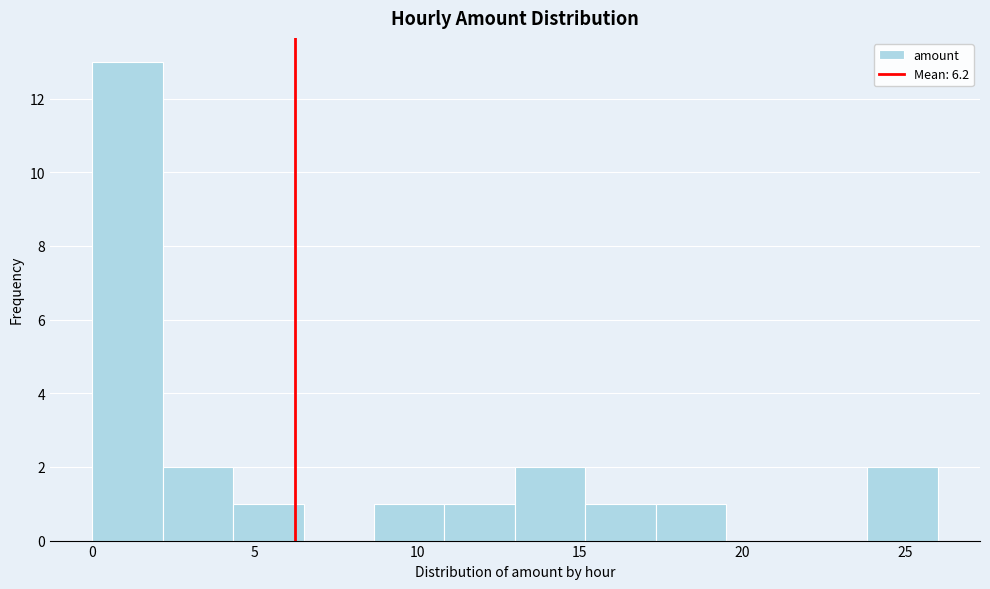

Reading left to right, transcribe this chart: for each bar, give the range it covers on the x-axis and its height. Neither the bar edges nor the heights are printed on the chart, so give them approximately, as read against the axes.

0.0 to 2.0: 13
2.0 to 4.5: 2
4.5 to 6.5: 1
6.5 to 8.5: 0
8.5 to 11.0: 1
11.0 to 13.0: 1
13.0 to 15.0: 2
15.0 to 17.5: 1
17.5 to 19.5: 1
19.5 to 21.5: 0
21.5 to 24.0: 0
24.0 to 26.0: 2